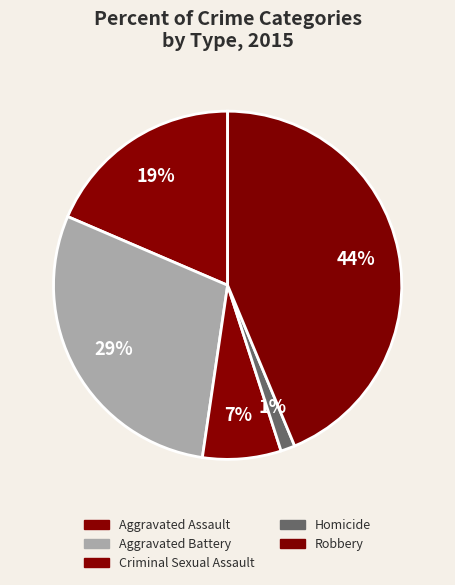

Count the number of slices in the pie.

5